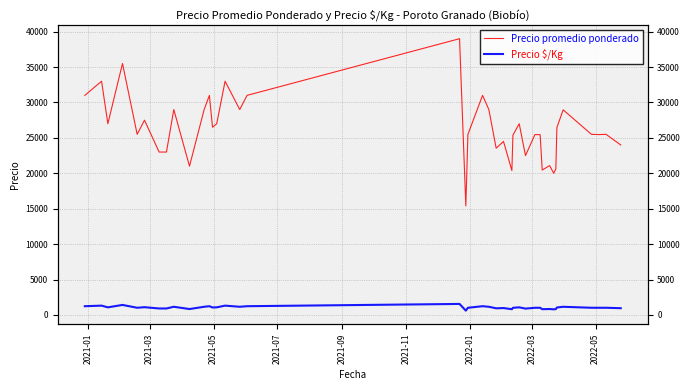

True or false: Precio $/Kg and Precio promedio ponderado intersect in this chart.

False